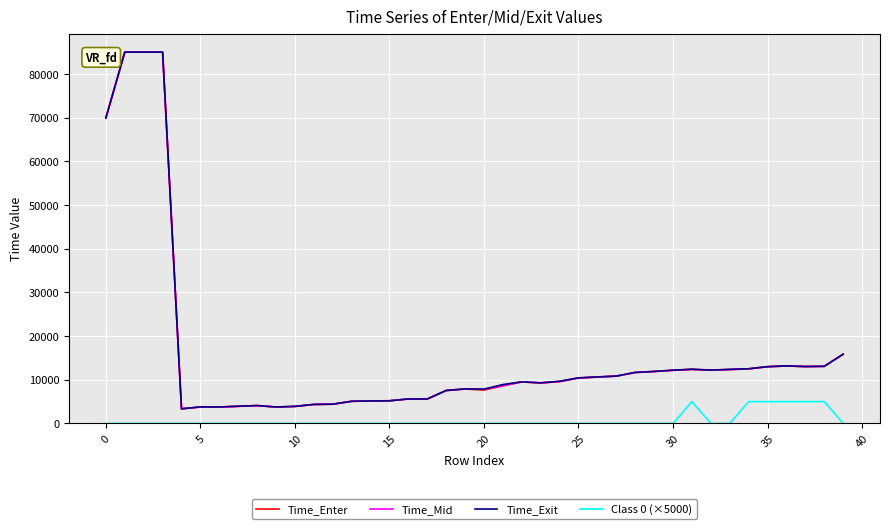

What is the highest value of the Time_Exit series?

85040